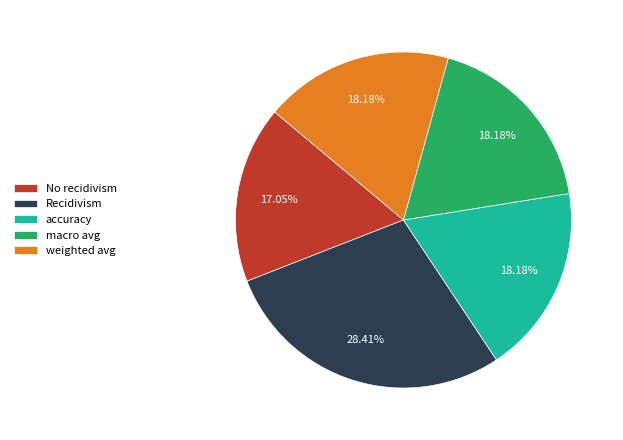

What is the largest slice in the pie chart?

Recidivism